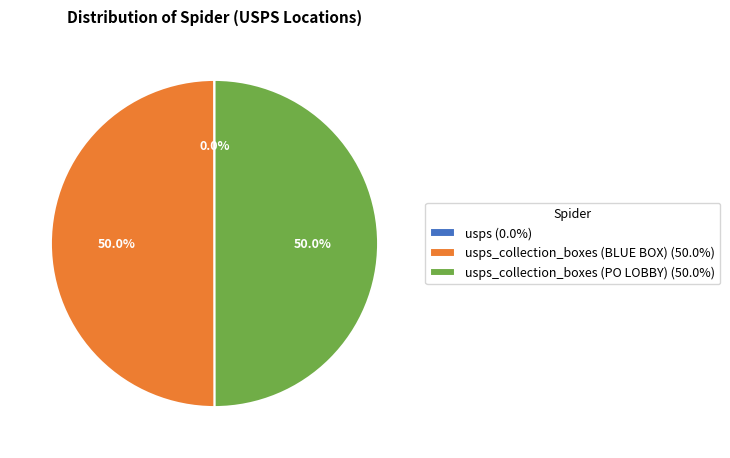

How much of the chart is everything except usps_collection_boxes (PO LOBBY) (50.0%)?

50.0%